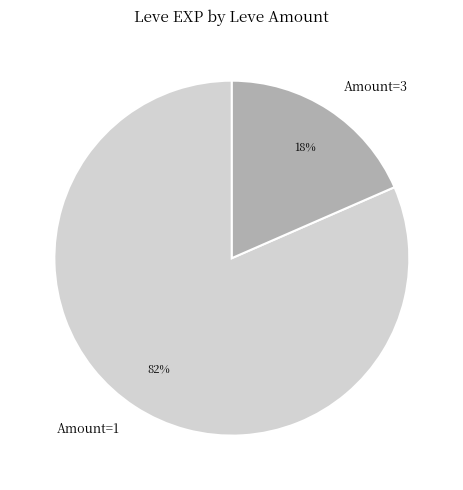

The Amount=1 slice represents 82% of the pie. True or false?

True